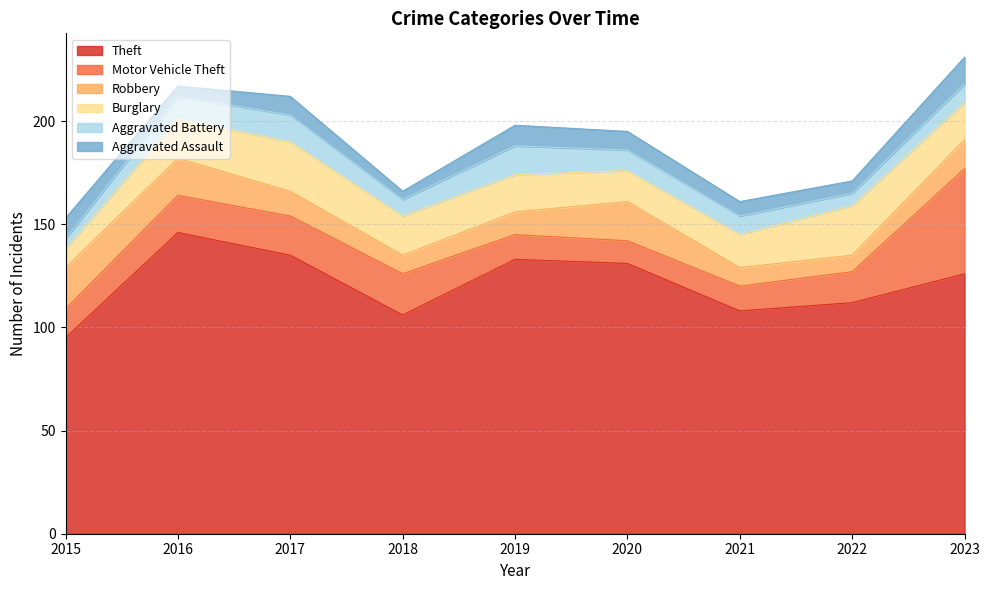

Between which two adjacent categories do Robbery and Aggravated Battery first intersect?

2016 and 2017